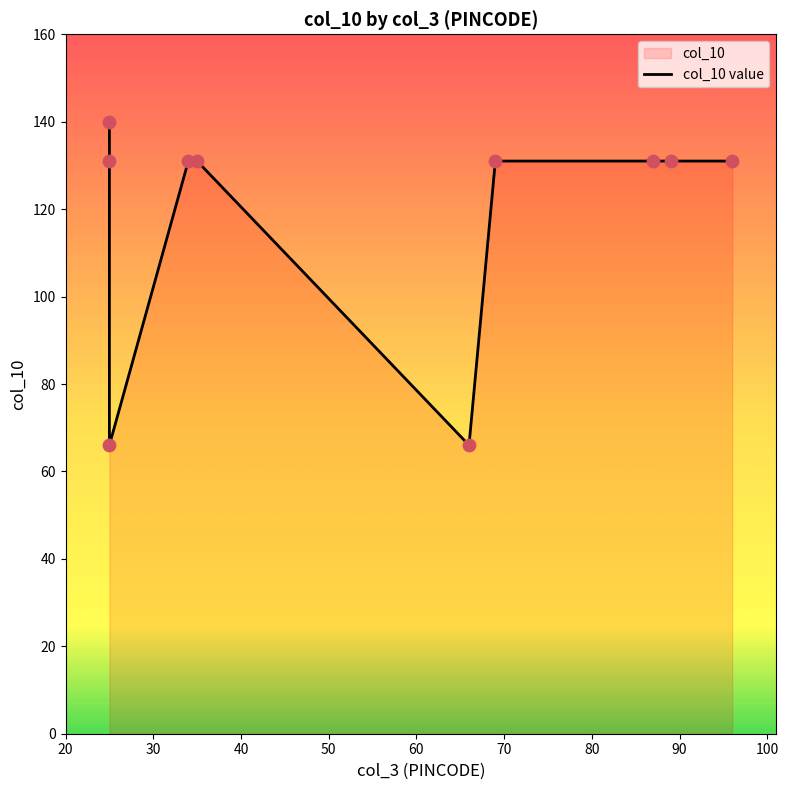

What is the change in value from 34 to 25?

-65